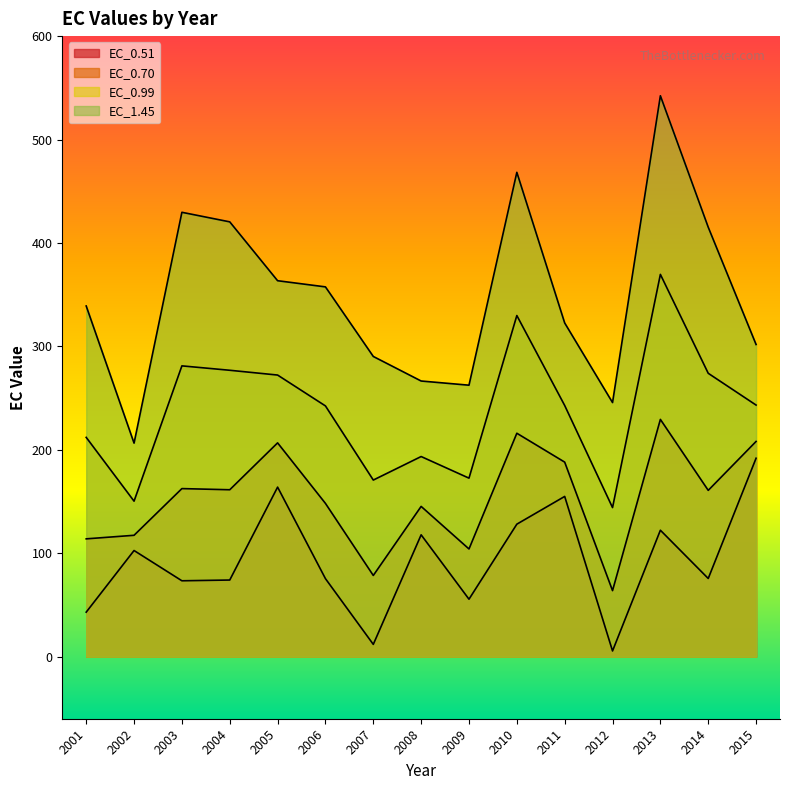

How many interior local peaks does the EC_1.45 series have?

3